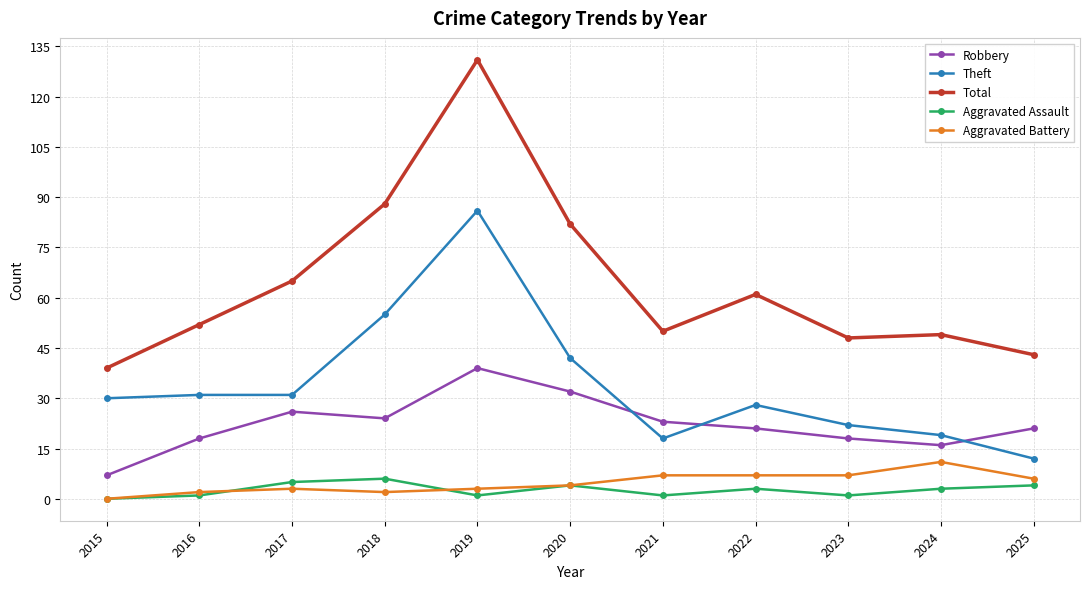

True or false: Aggravated Assault has a value of 4 at 2020.

True